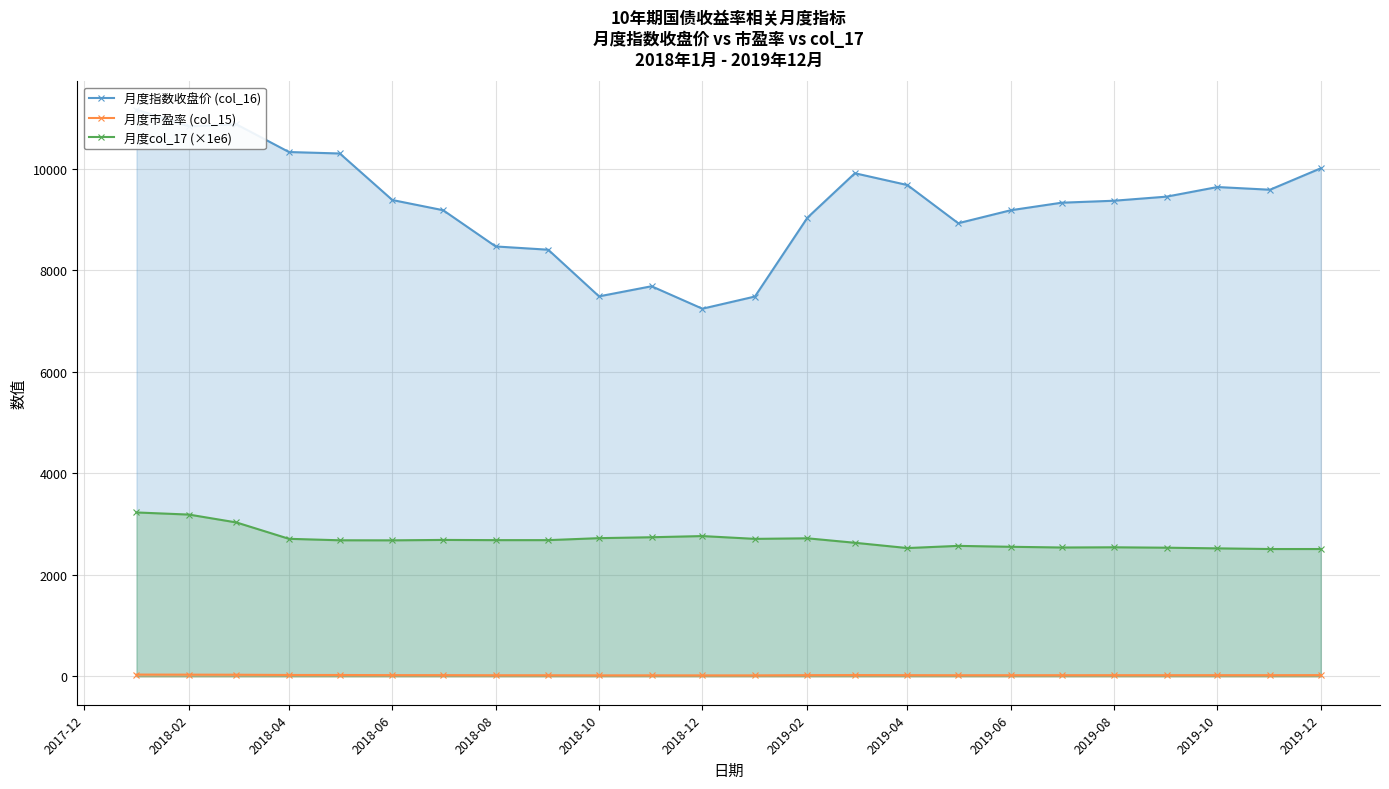

True or false: 月度col_17 (×1e6) has more than 0 points higher than both neighbors.

True